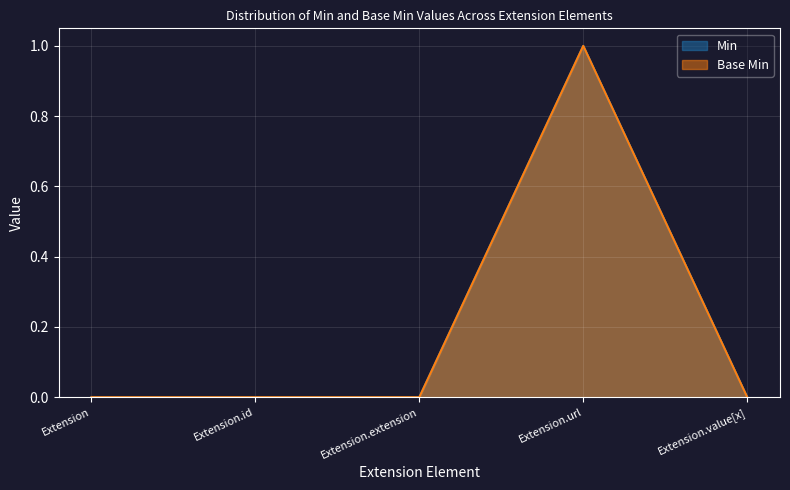

What is the sum of the Min values at Extension.url and Extension.value[x]?

1